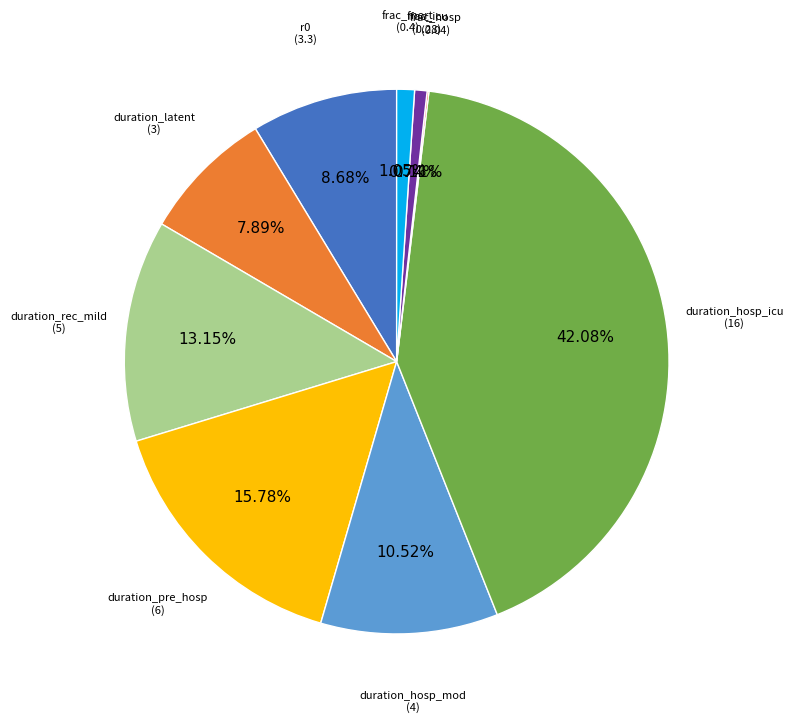

Does any single category account for the majority?

No